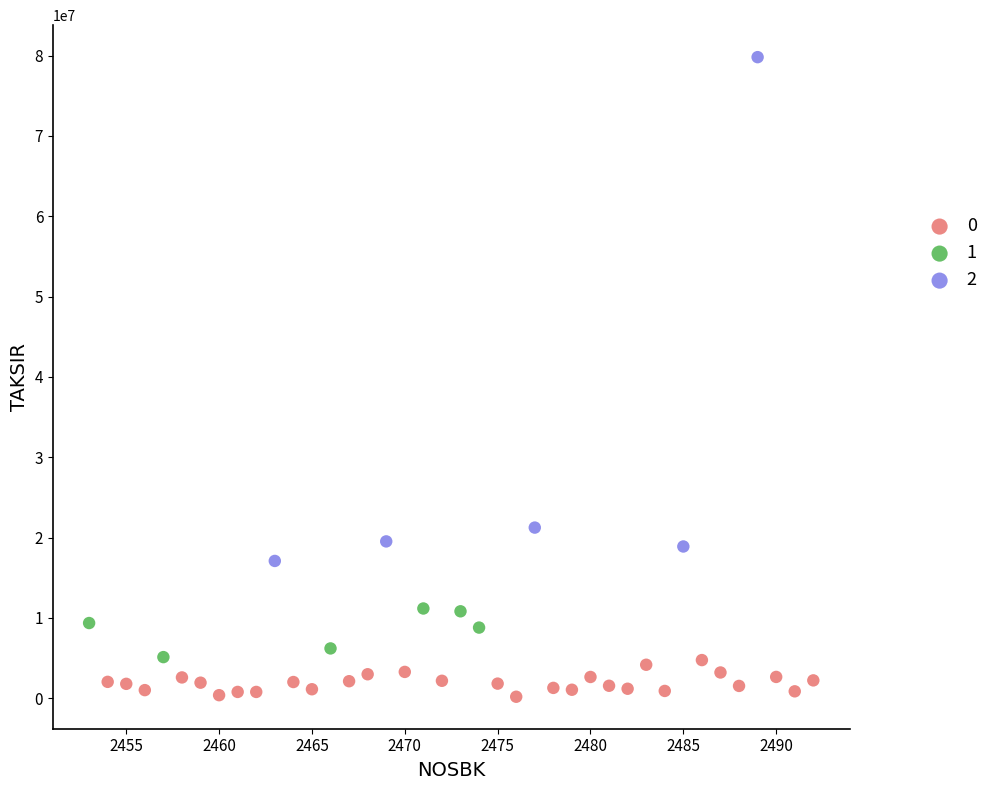

Which series contains the highest Y value?

2